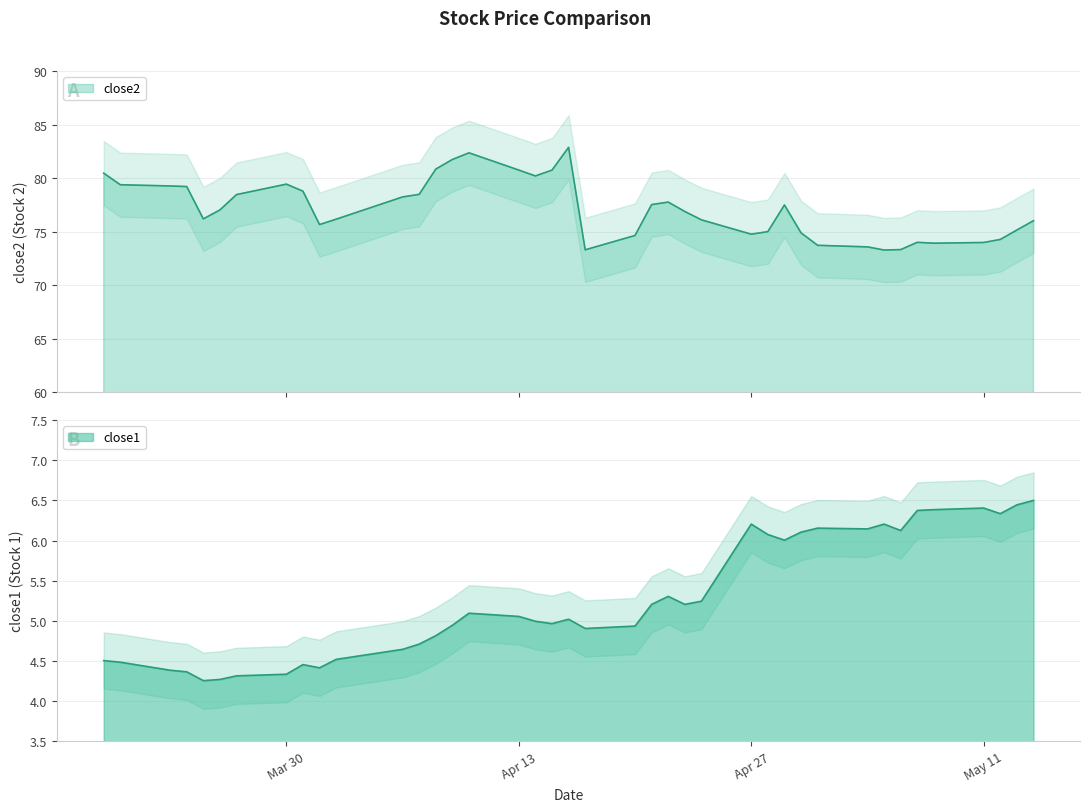

Count the number of categories in the chart.

40